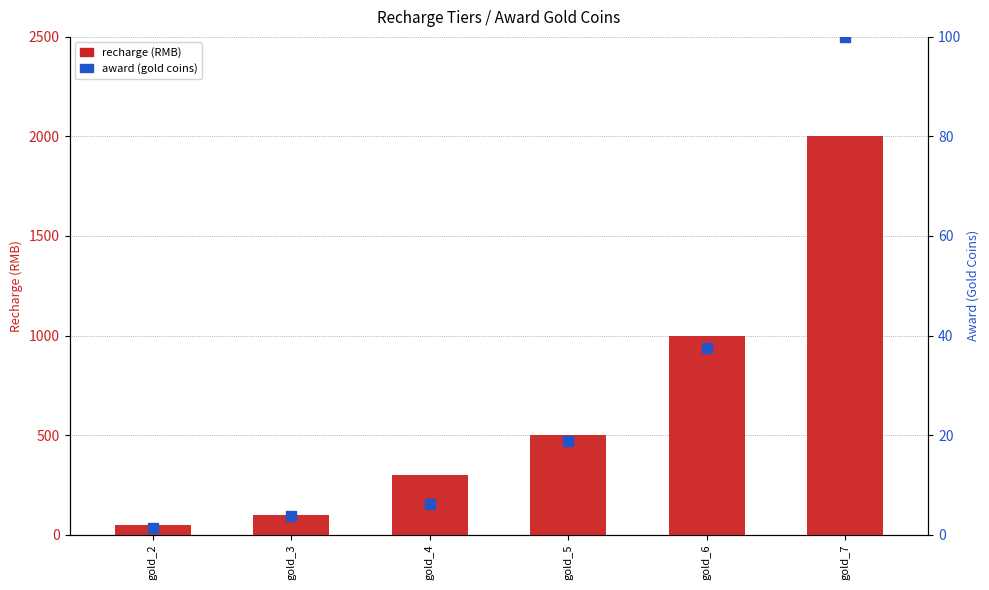

Is the value of award (gold coins) at gold_5 greater than the value of recharge (RMB) at gold_7?

No